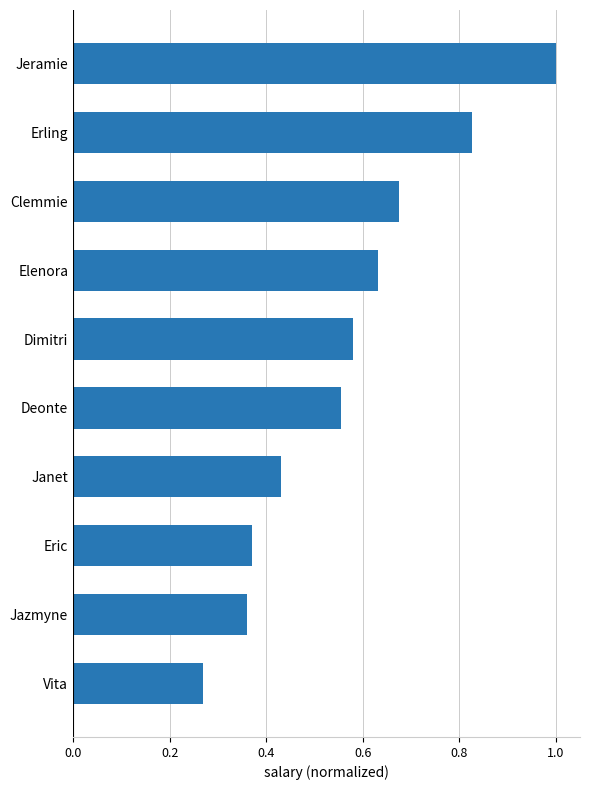

What is the sum of the values at Elenora and Dimitri?

1.2